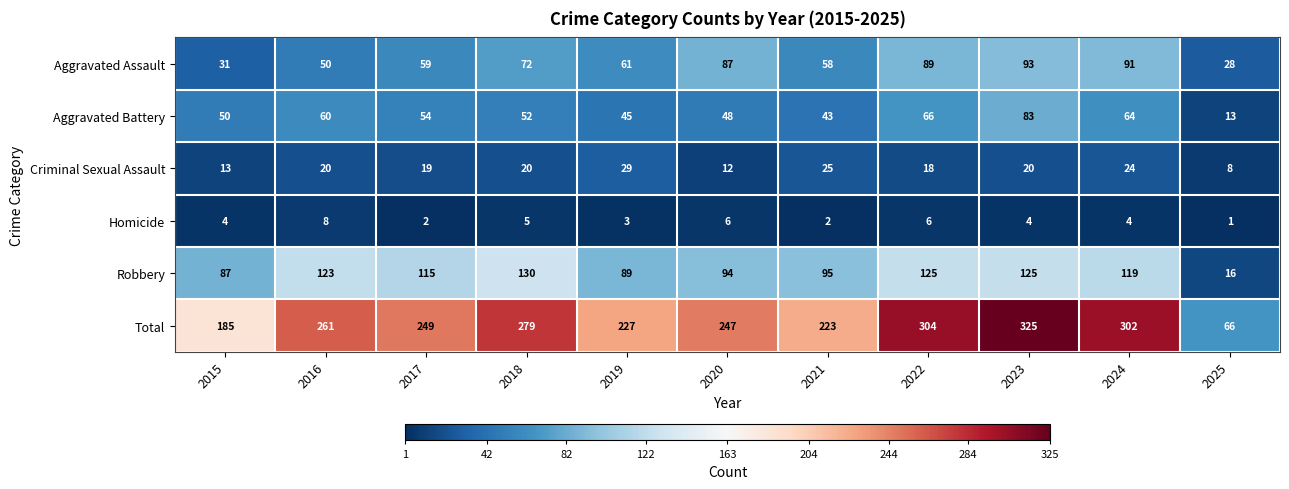

Where does the Total series first go above 249?

2016